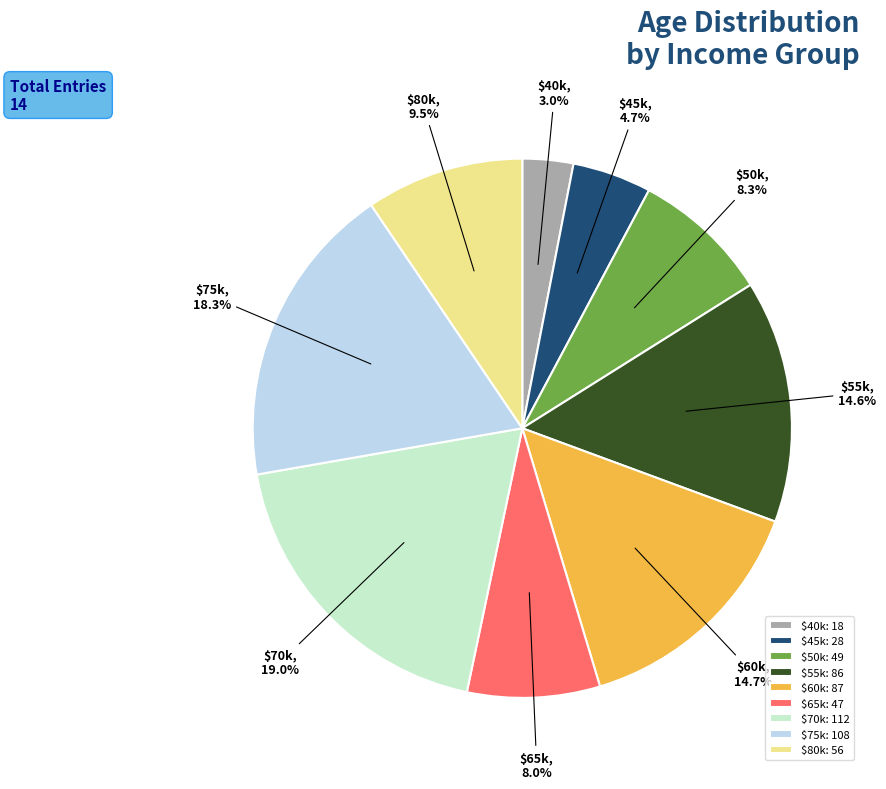

How much of the chart is everything except $80k?

90.5%